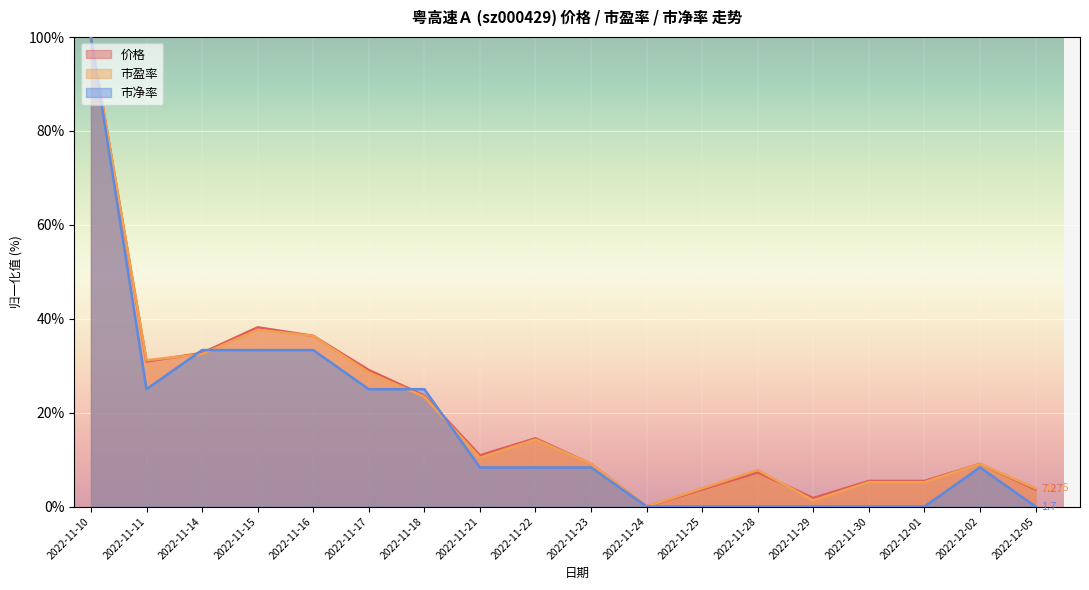

What is the label of the 11th point from the left?

2022-11-24